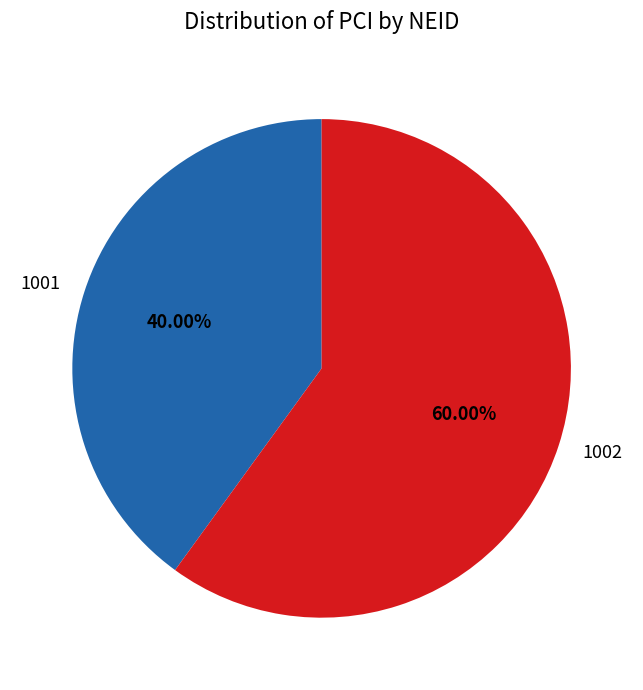

What percentage is the 1001 slice, to the nearest percent?

40%